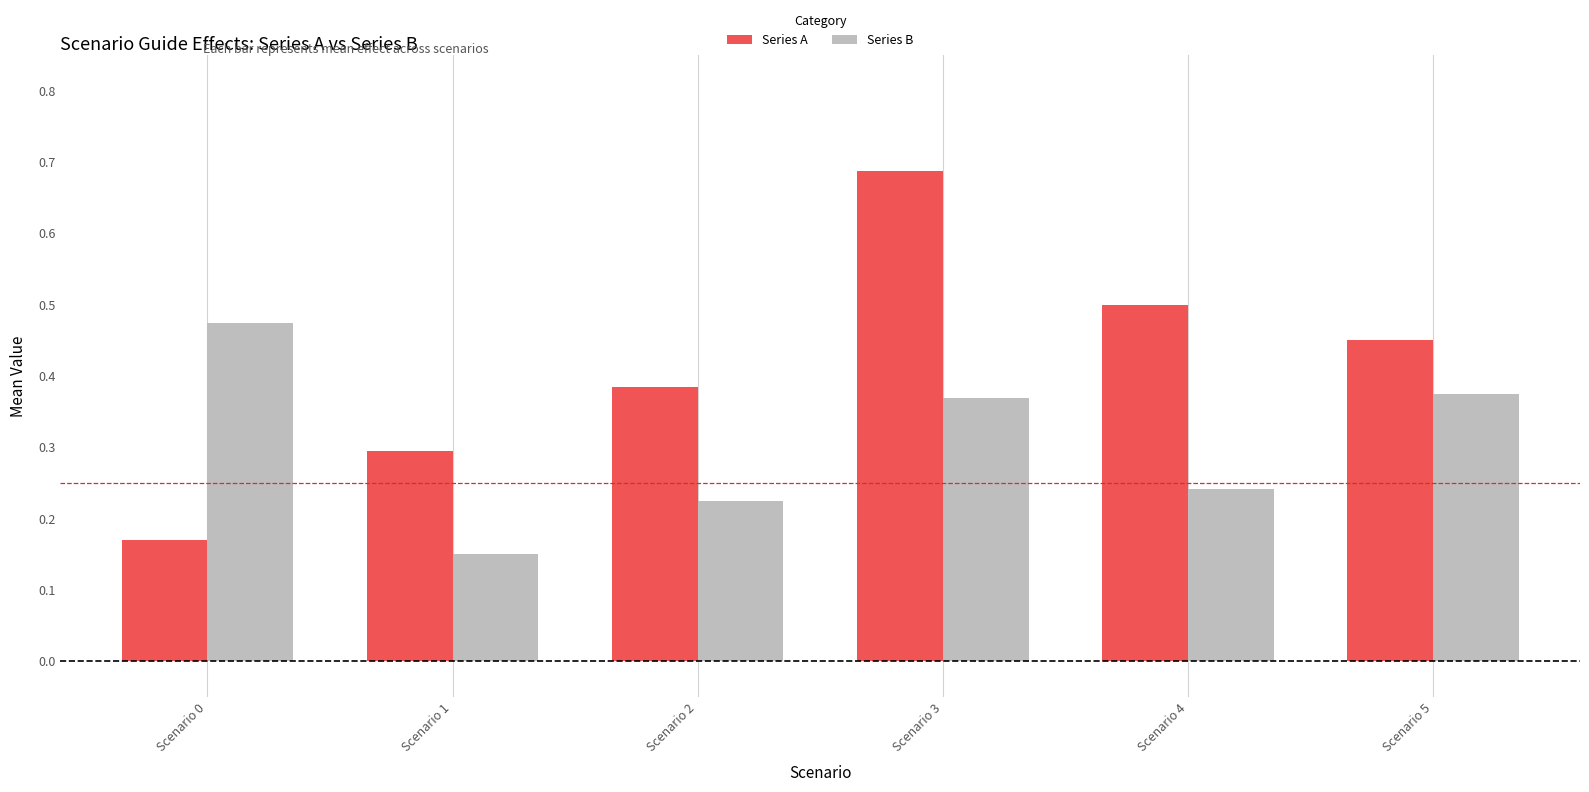

What is the total value across all series at Scenario 3?

1.1